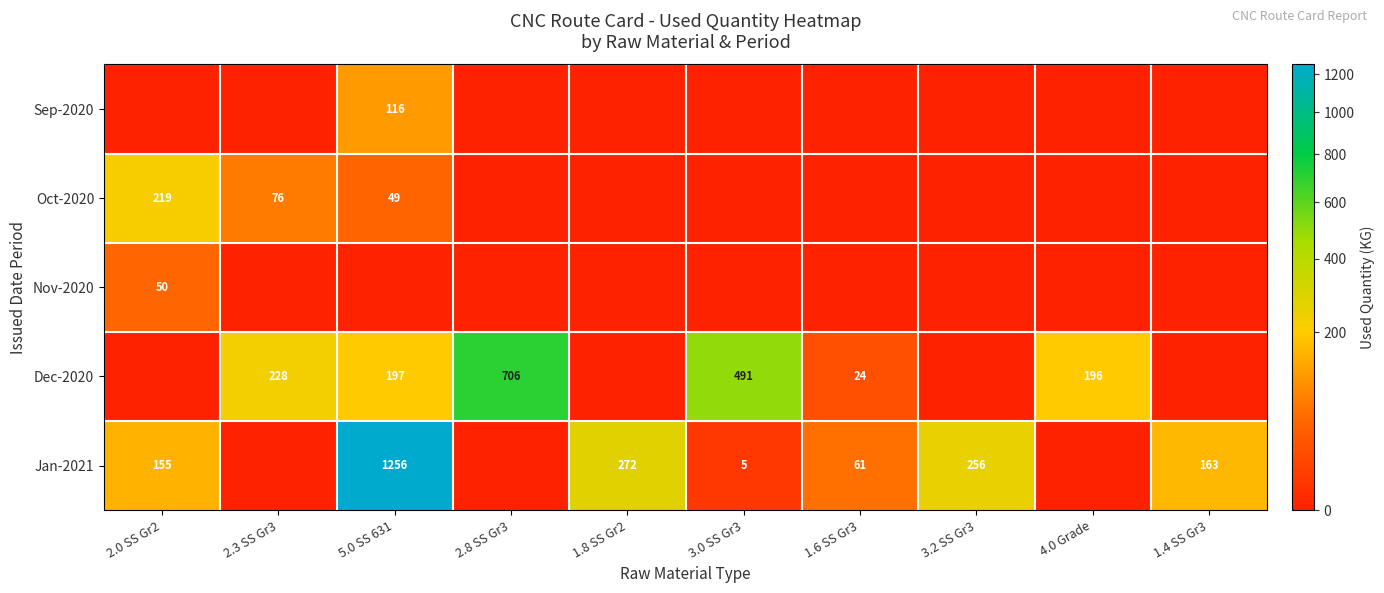

The value of Jan-2021 at 1.8 SS Gr2 is 461. True or false?

False